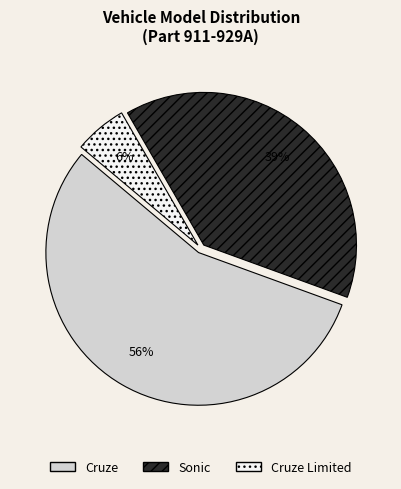

True or false: Sonic accounts for 31% of the total.

False